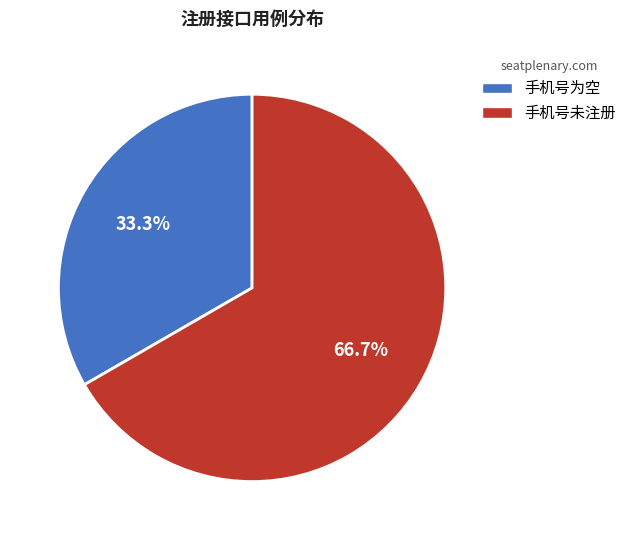

Rank the categories by value from lowest to highest.

手机号为空, 手机号未注册